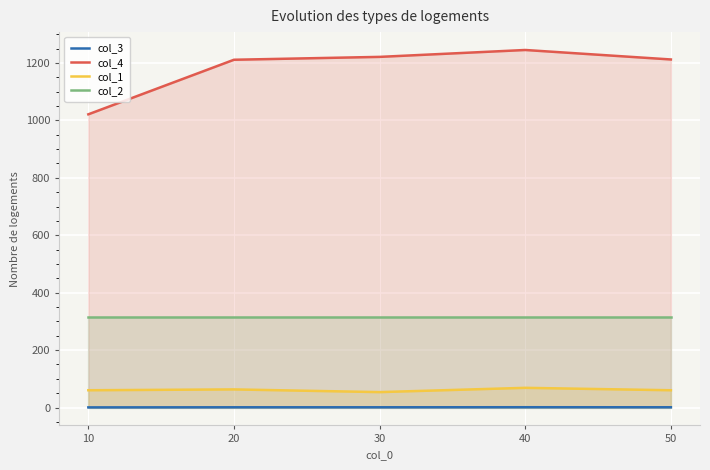

Reading left to right, extract all data points from this chart.

col_3: 10=0.5	20=0.9	30=0.9	40=1.1	50=0.9
col_4: 10=1021.0	20=1211.0	30=1221.0	40=1245.0	50=1212.0
col_1: 10=60.2	20=63.1	30=53.7	40=68.6	50=60.2
col_2: 10=316.2	20=316.2	30=316.2	40=316.2	50=316.2